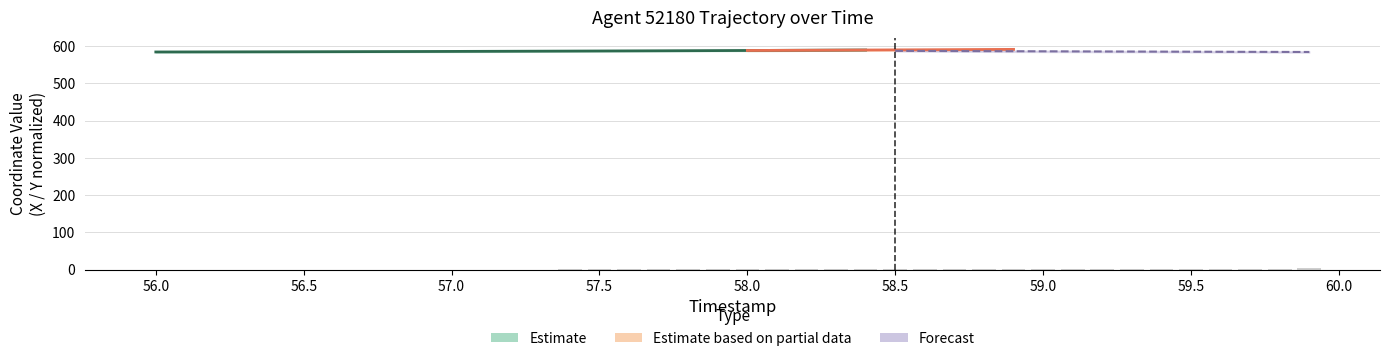

How many bars are there in total?

40